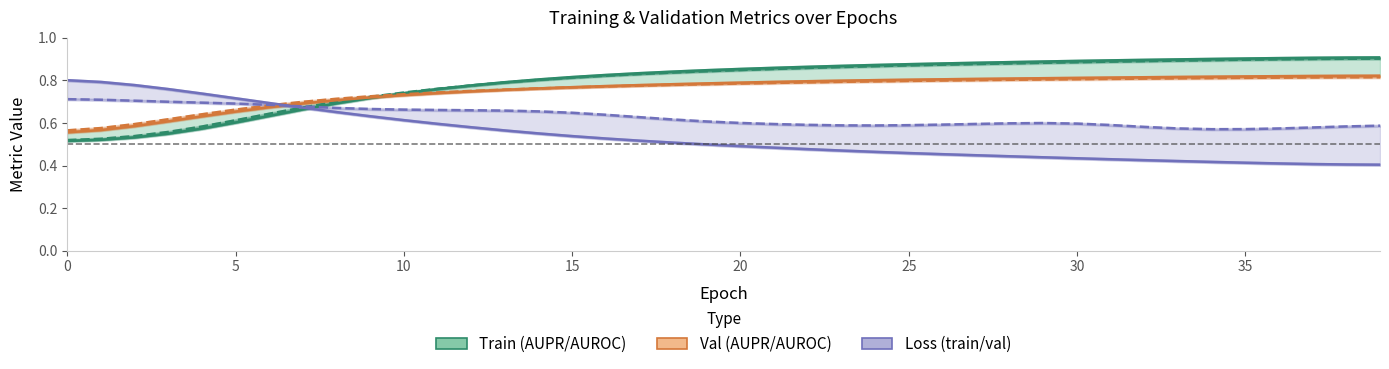

Which series changed the most between 12 and 34?

loss